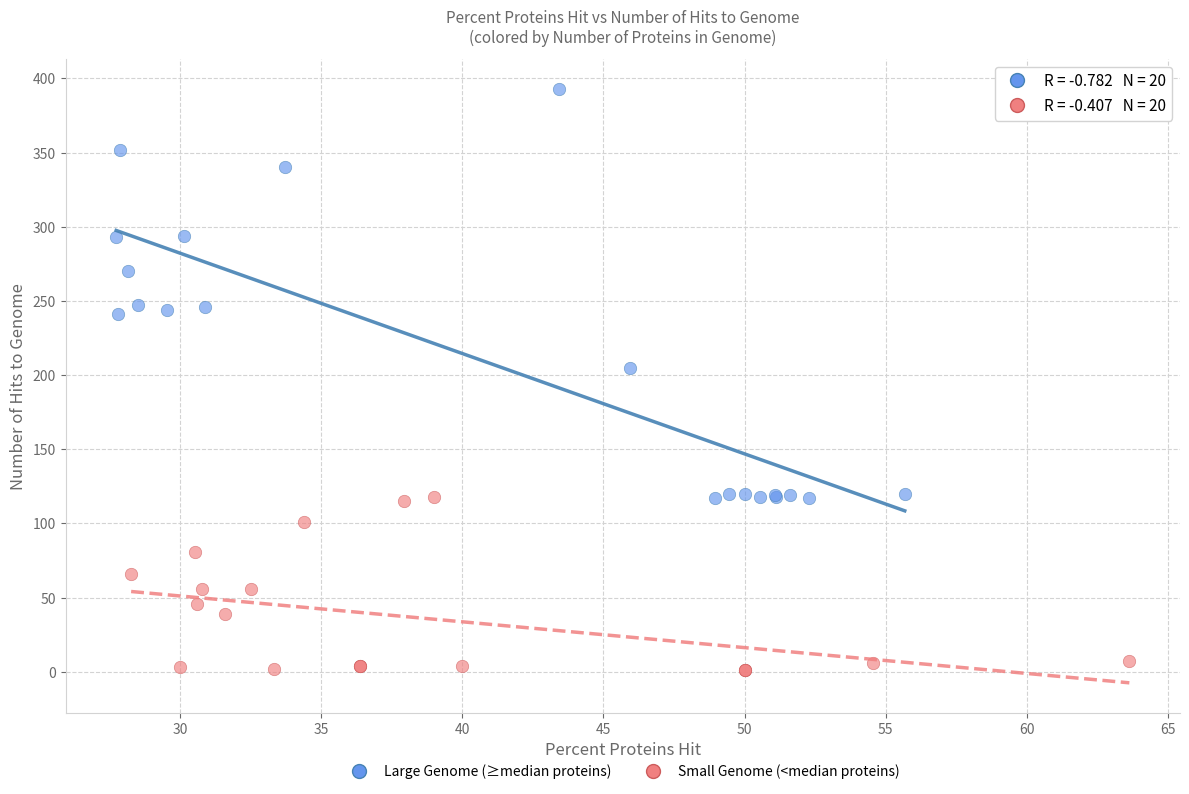

Which series contains the lowest Y value?

Small Genome (<median proteins)